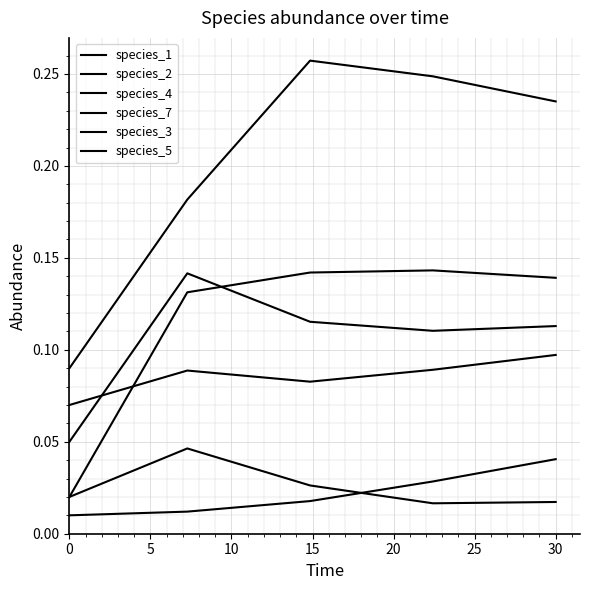

Does the chart have visible grid lines?

Yes